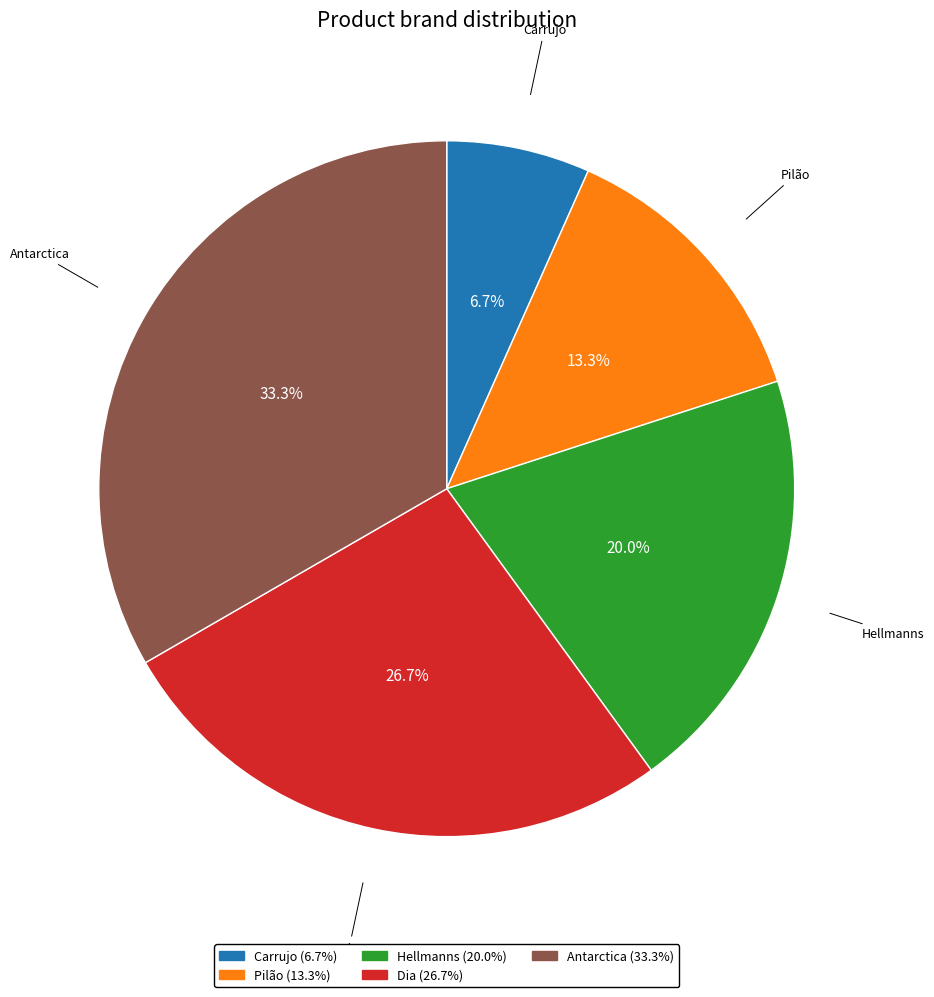

What is the ratio of the value at Antarctica (33.3%) to the value at Hellmanns (20.0%)?

1.7